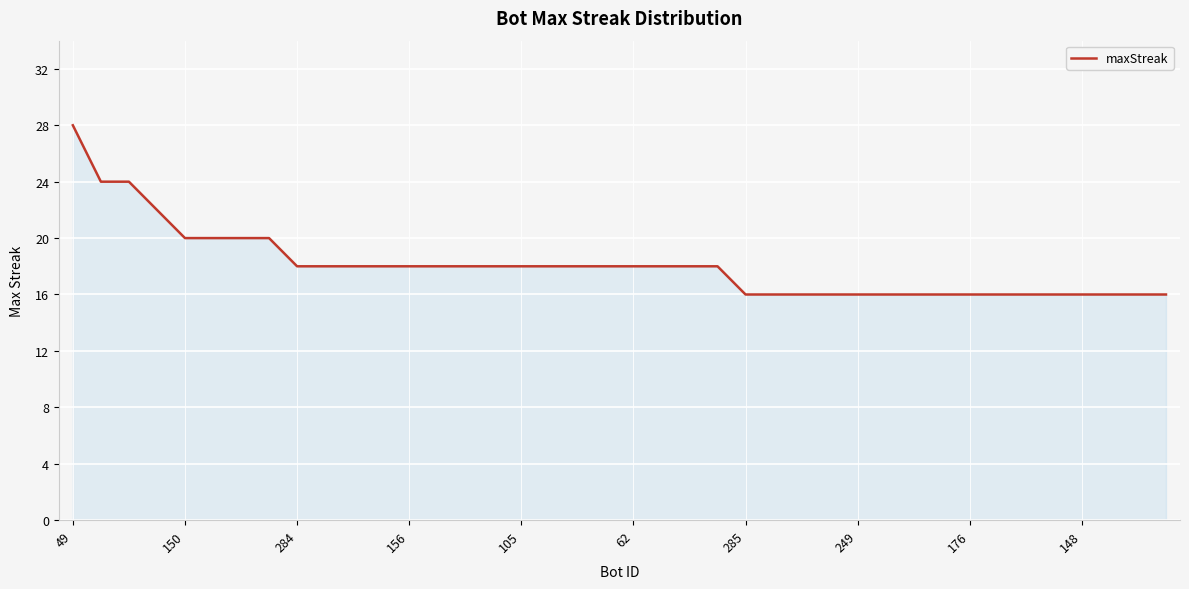

What is the smallest value displayed?

16